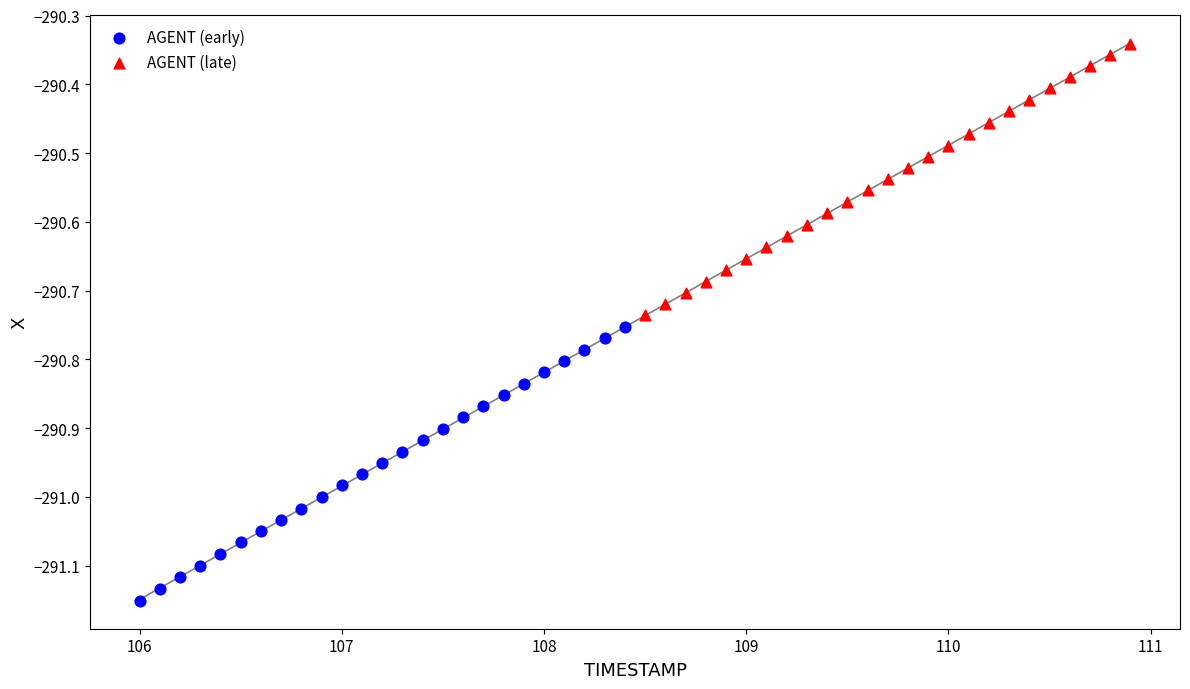

Which series contains the highest Y value?

AGENT (late)